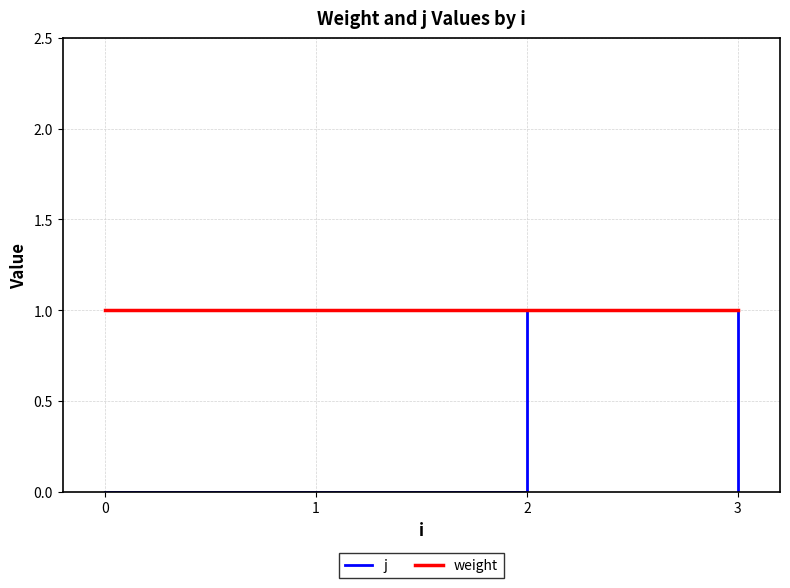

Which series has the widest spread of values?

j